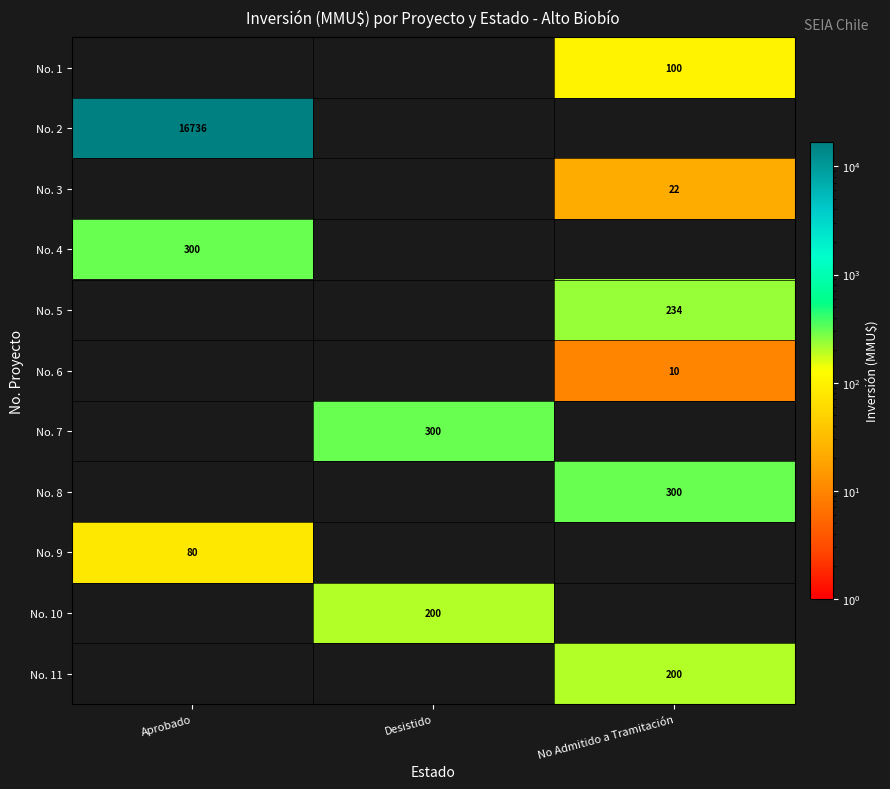

True or false: No. 7 has a value of 159 at Desistido.

False